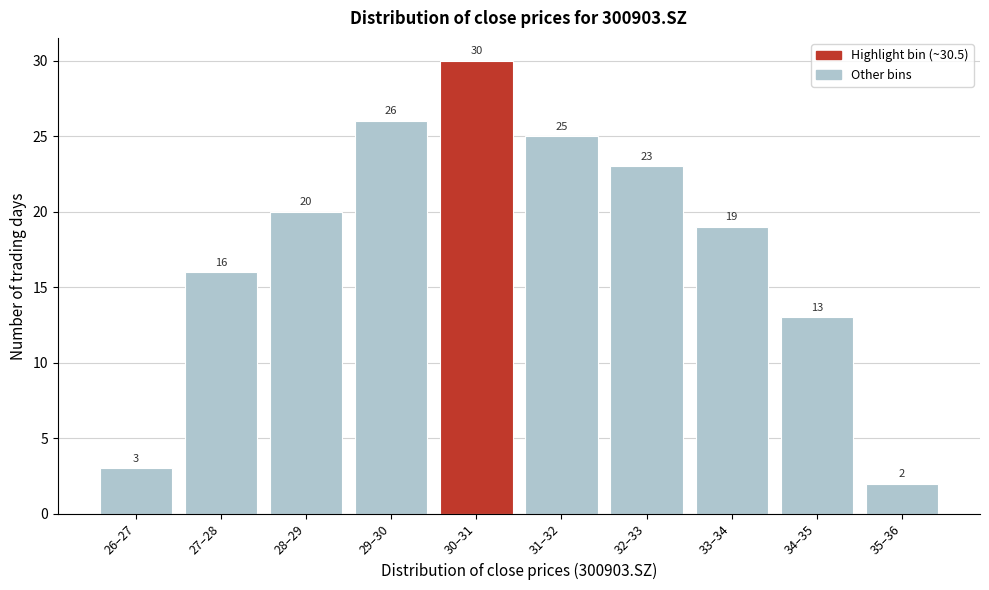

Reading left to right, what are all the values shown in this chart?

26–27=3	27–28=16	28–29=20	29–30=26	30–31=30	31–32=25	32–33=23	33–34=19	34–35=13	35–36=2